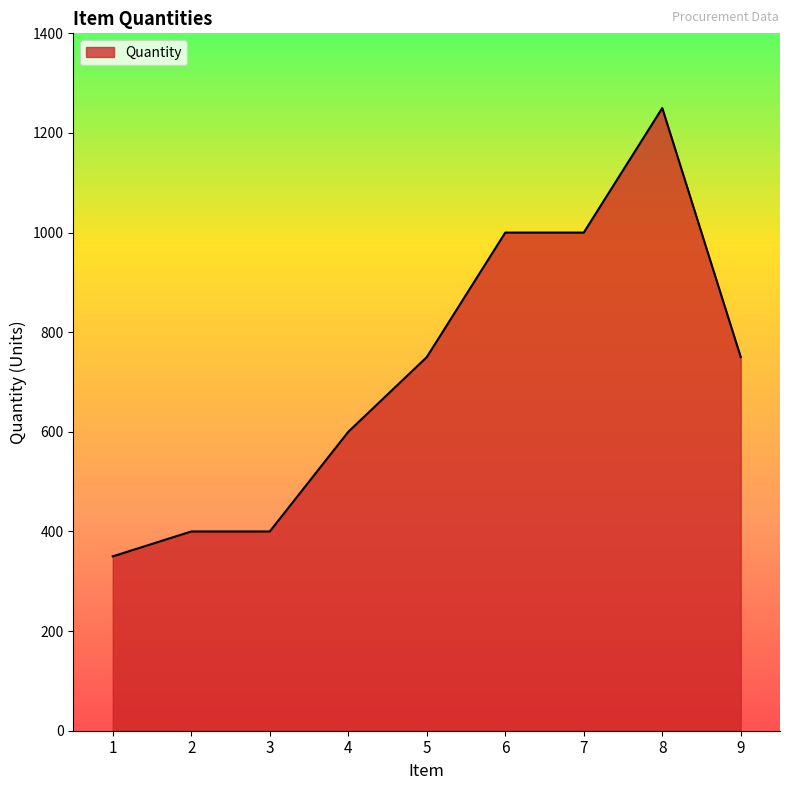

What value does the data have at 9?

750